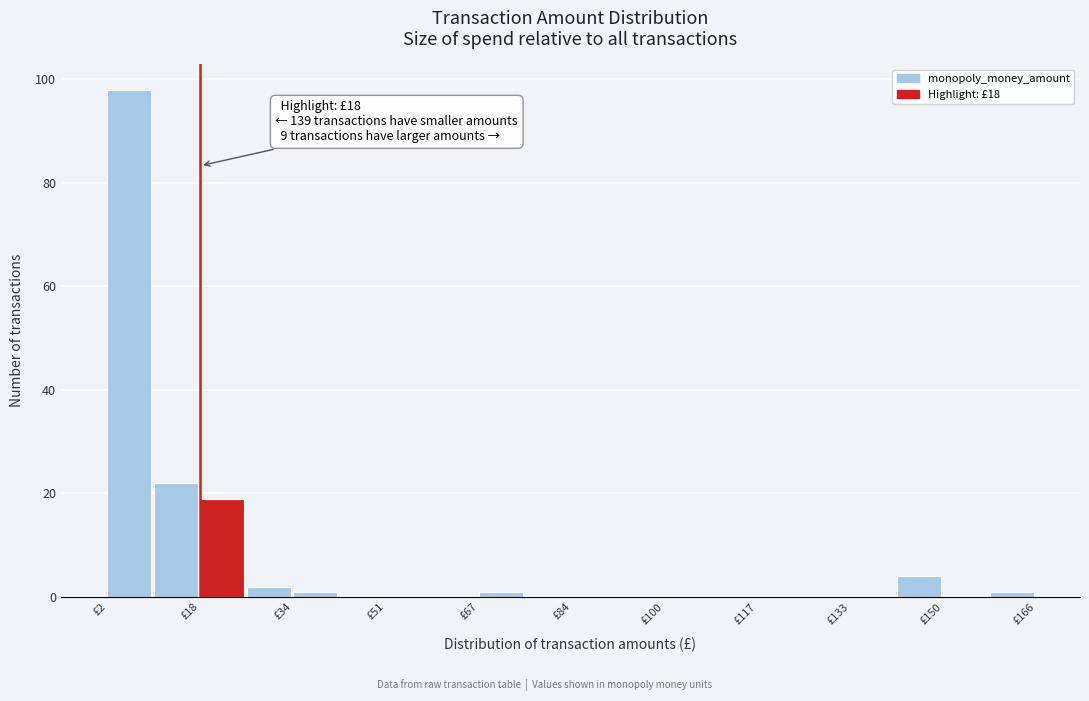

Which range on the x-axis has the tallest bar?

2 to 10